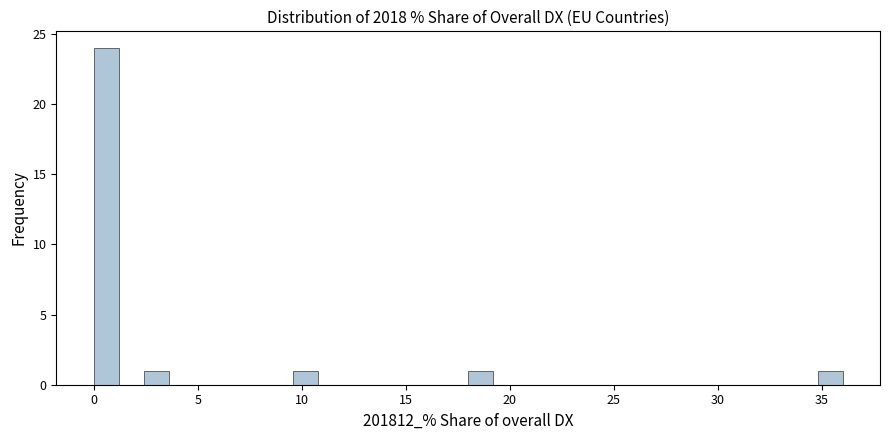

Around what value on the x-axis is the tallest bar? Give the approximate position of its centre, as read against the axis.

0.5